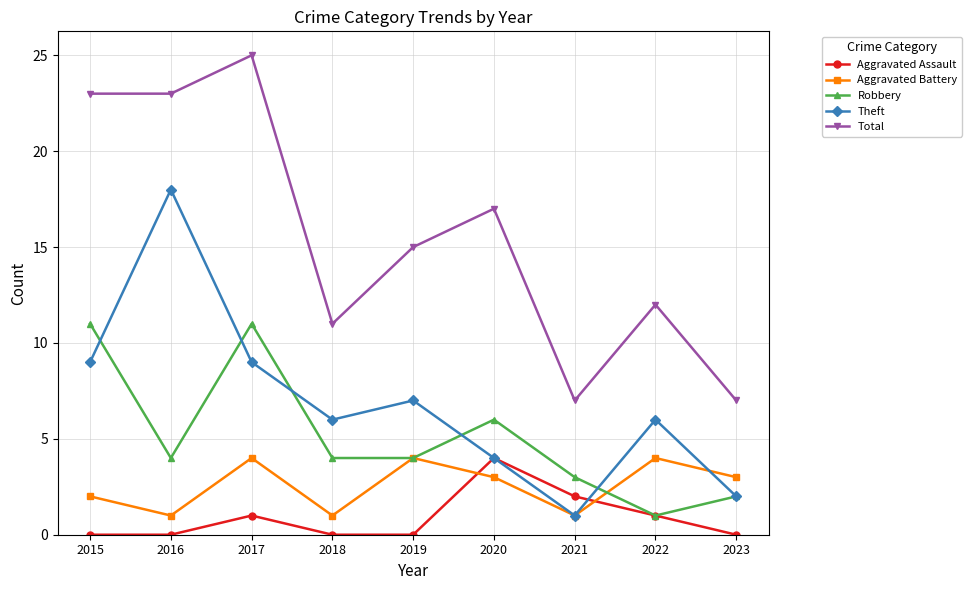

What is the maximum value shown in the chart?

25